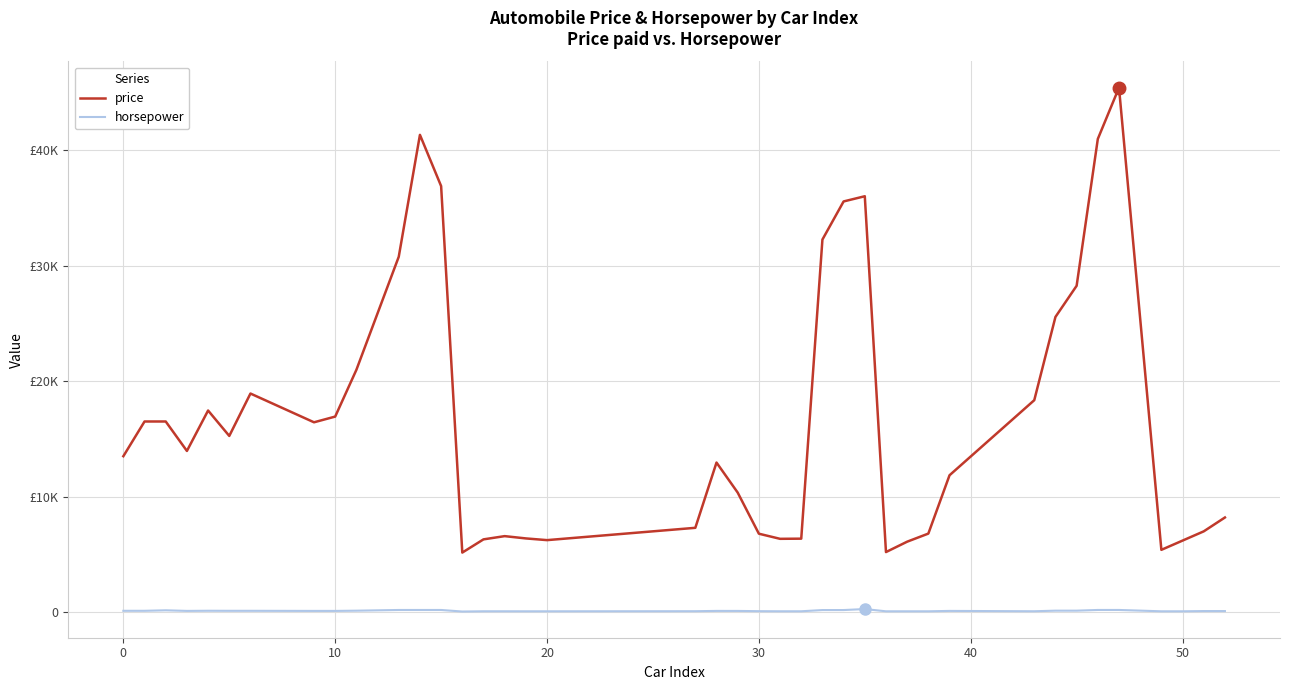

Does the chart have visible grid lines?

Yes